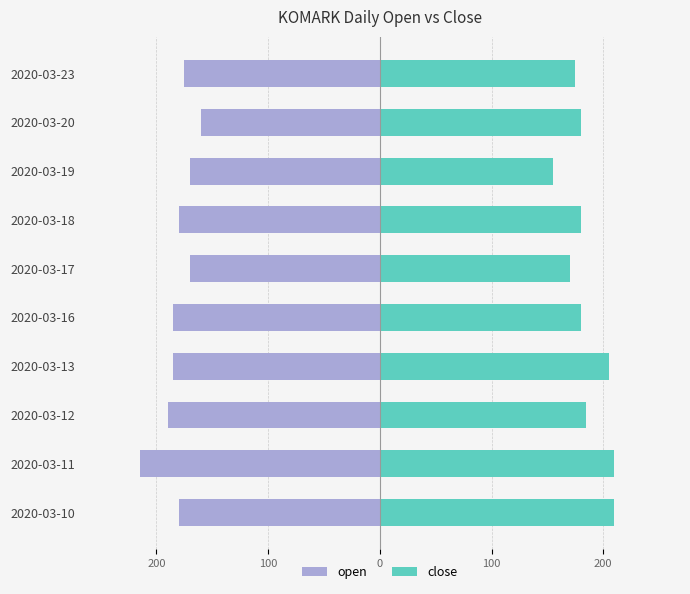

How many bars are there in each group?

2